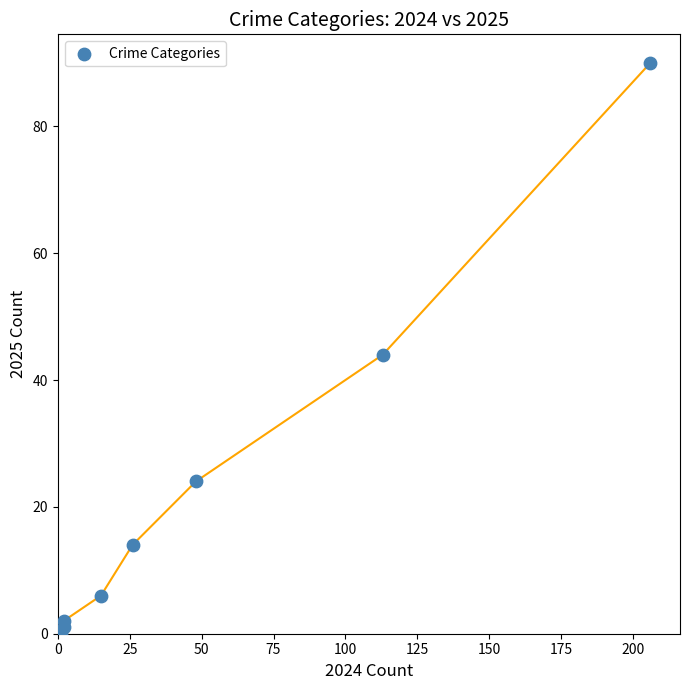

What Y value in the scatter plot is closest to 45?

44